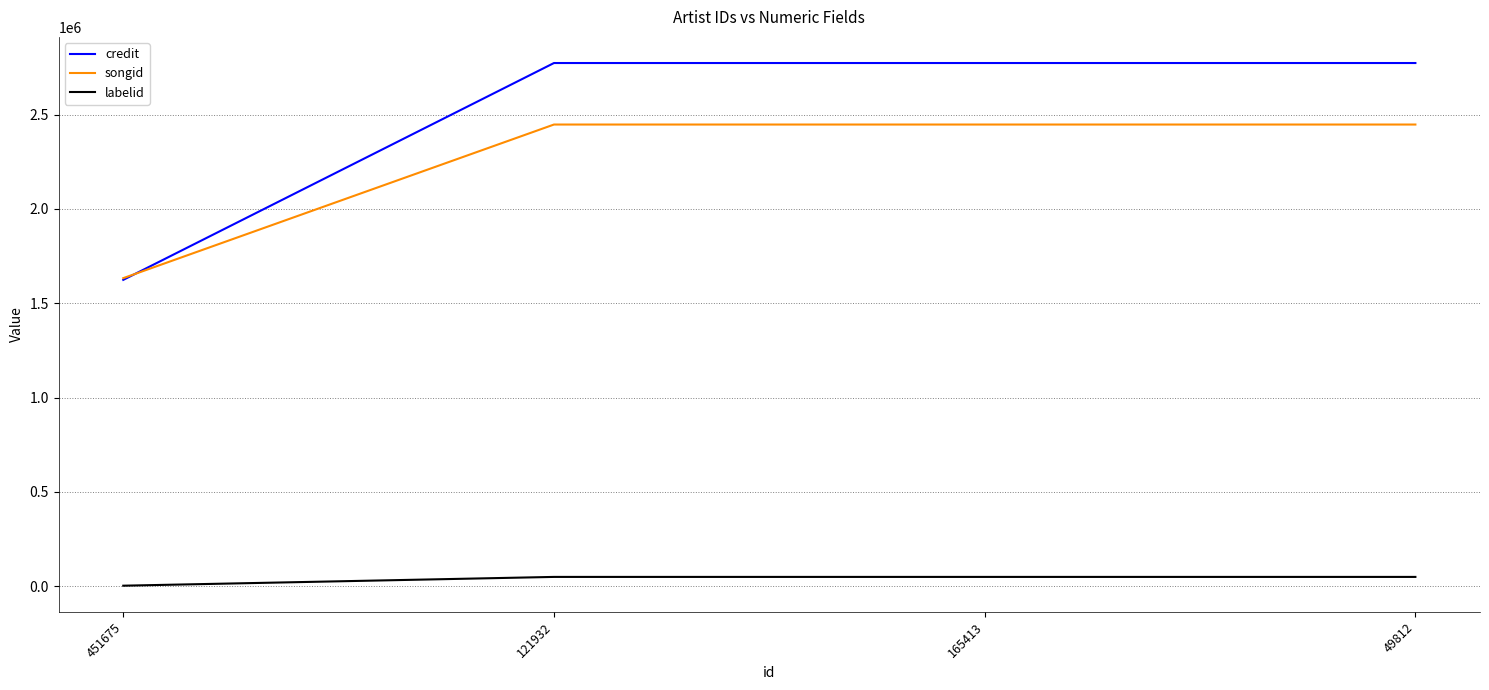

Read the songid value at 451675, to the nearest 100.

1632900